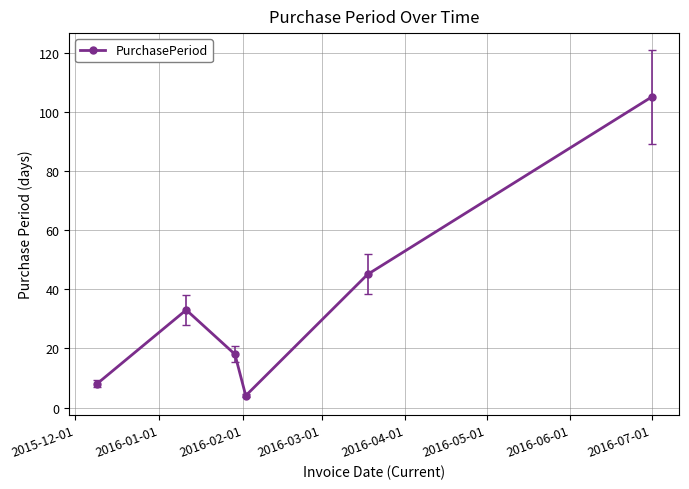

What is the sum of all values?

213